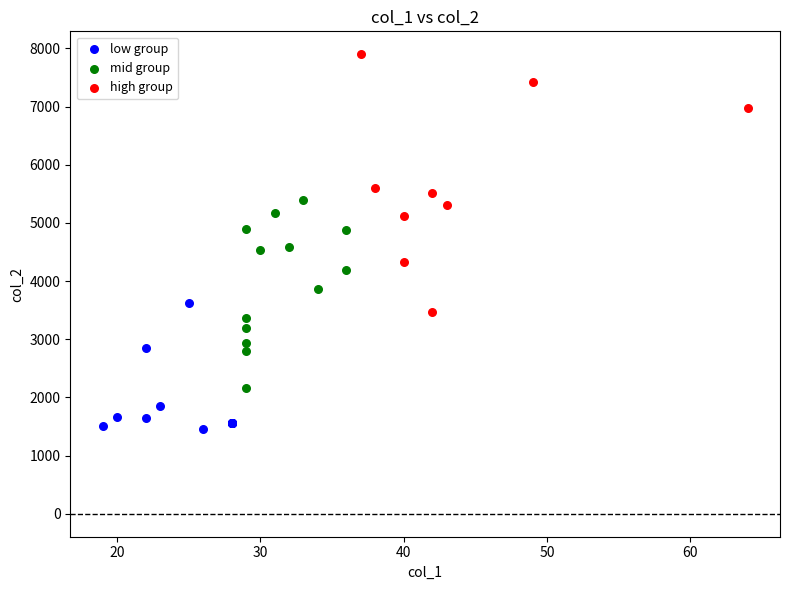

Which series reaches the maximum Y coordinate?

high group